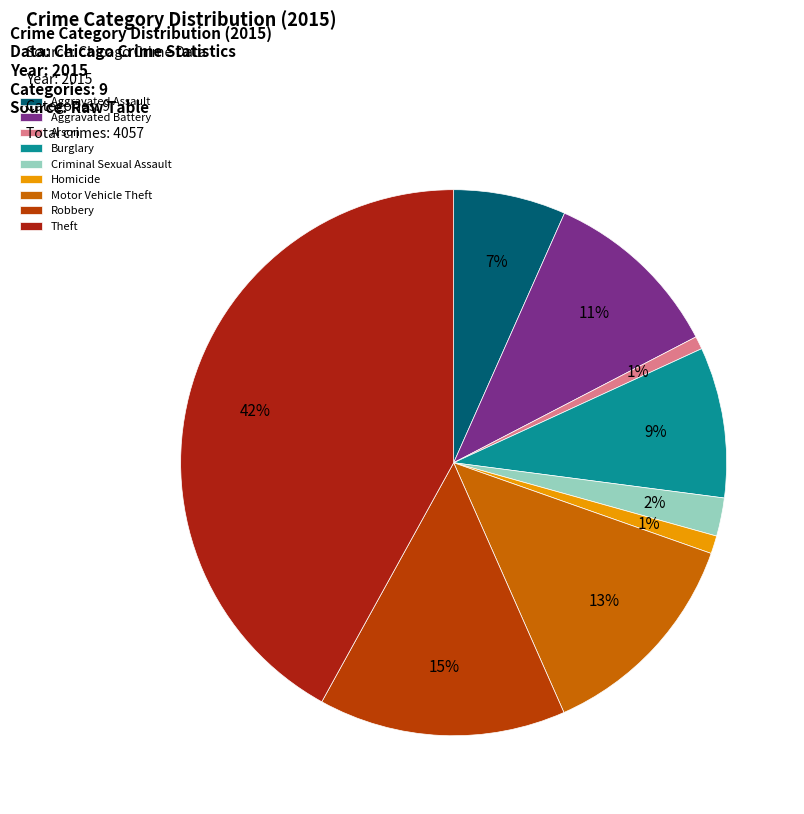

Do Aggravated Battery and Motor Vehicle Theft together represent more than half of the pie?

No